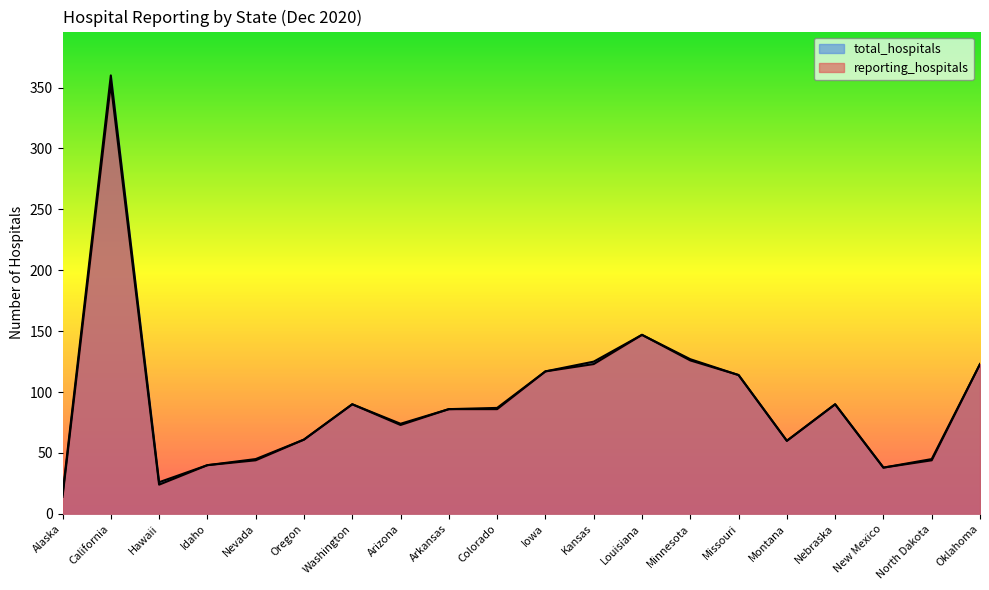

Is it true that total_hospitals equals 147 at Louisiana?

True